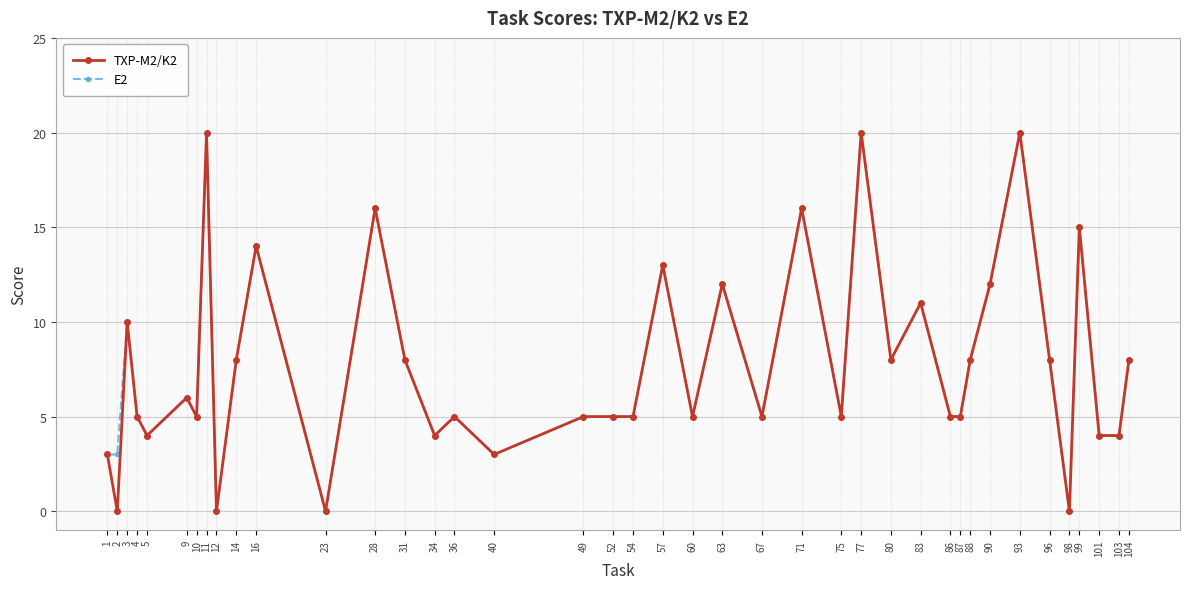

At how many categories does at least one series exceed 1?

37